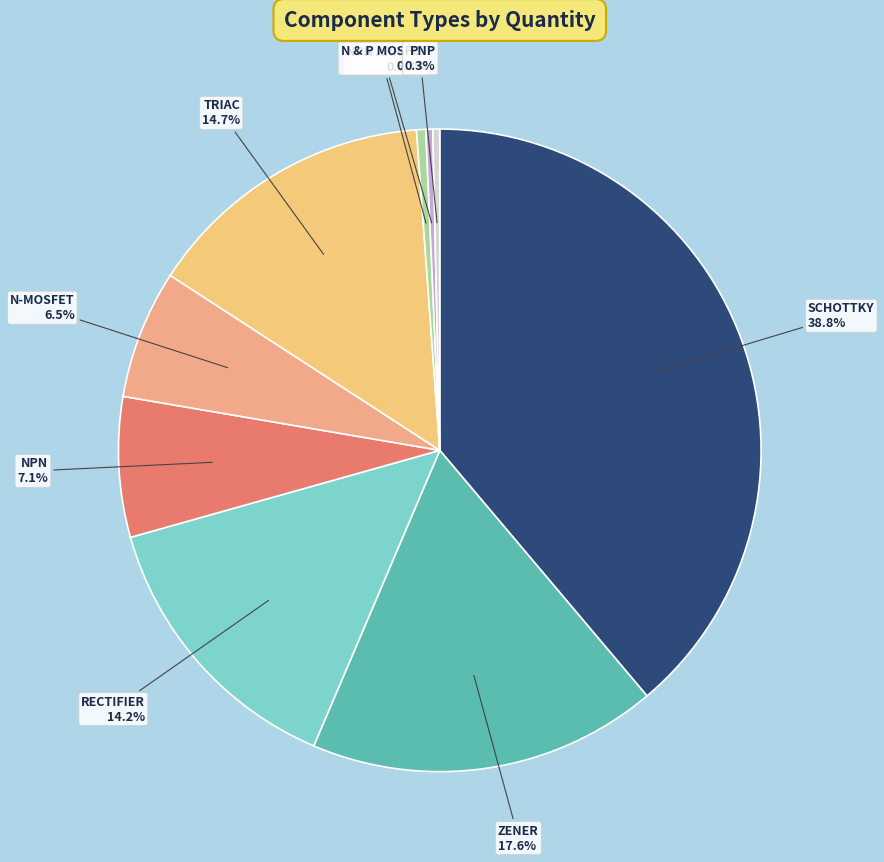

To the nearest percent, what is the average slice percentage?

11%